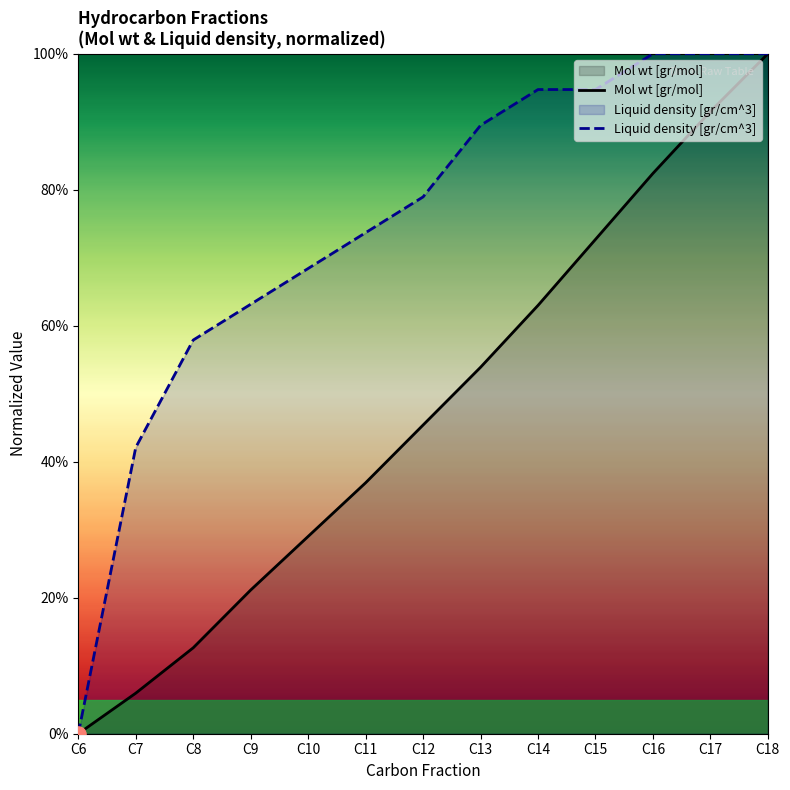

Which series reaches the maximum Y coordinate?

Mol wt [gr/mol]